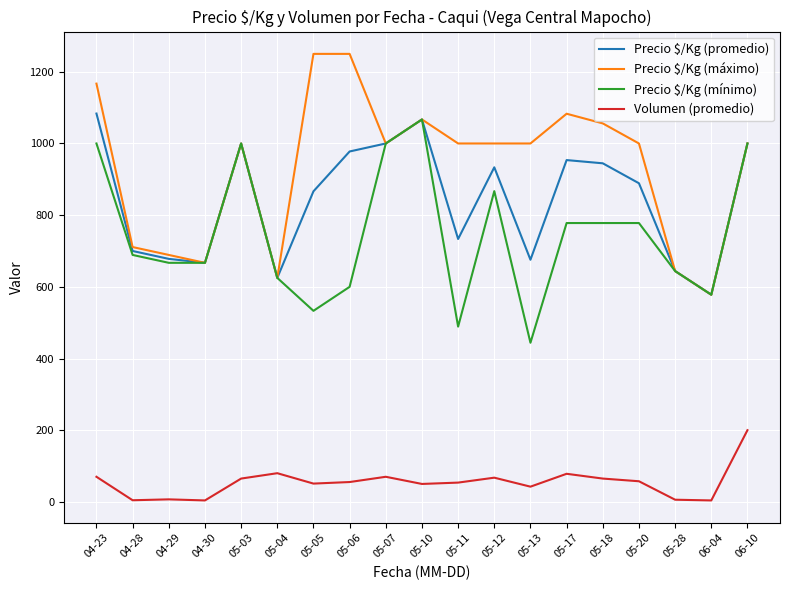

What is the average value of the Precio $/Kg (máximo) series?

936.2